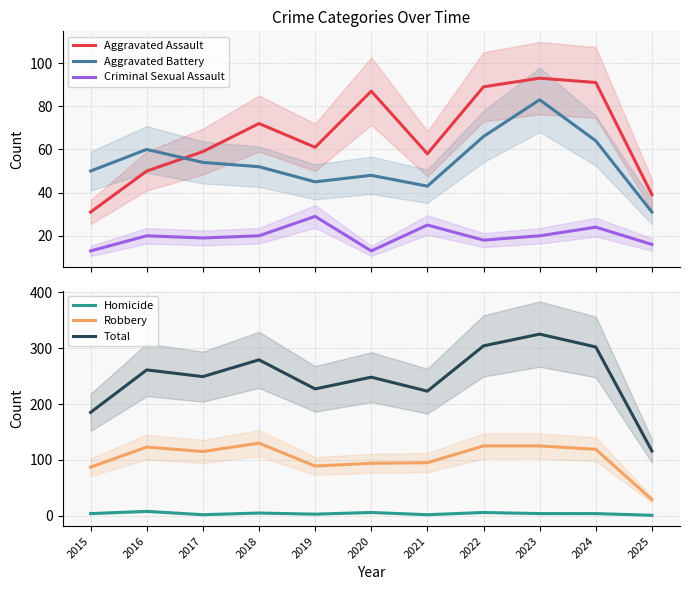

Which category has the highest value across all series?

2023